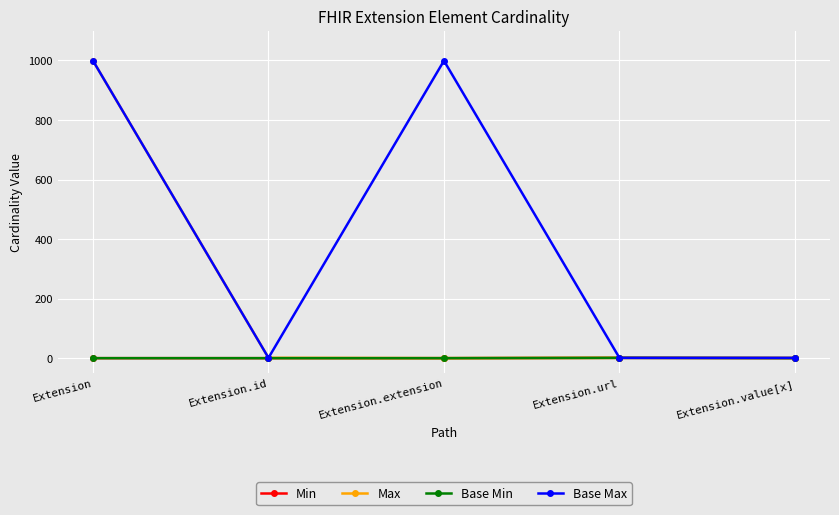

Reading left to right, list all the values displayed in this chart.

Min: Extension=0	Extension.id=0	Extension.extension=0	Extension.url=1	Extension.value[x]=0
Max: Extension=999	Extension.id=1	Extension.extension=0	Extension.url=1	Extension.value[x]=1
Base Min: Extension=0	Extension.id=0	Extension.extension=0	Extension.url=1	Extension.value[x]=0
Base Max: Extension=999	Extension.id=1	Extension.extension=999	Extension.url=1	Extension.value[x]=1